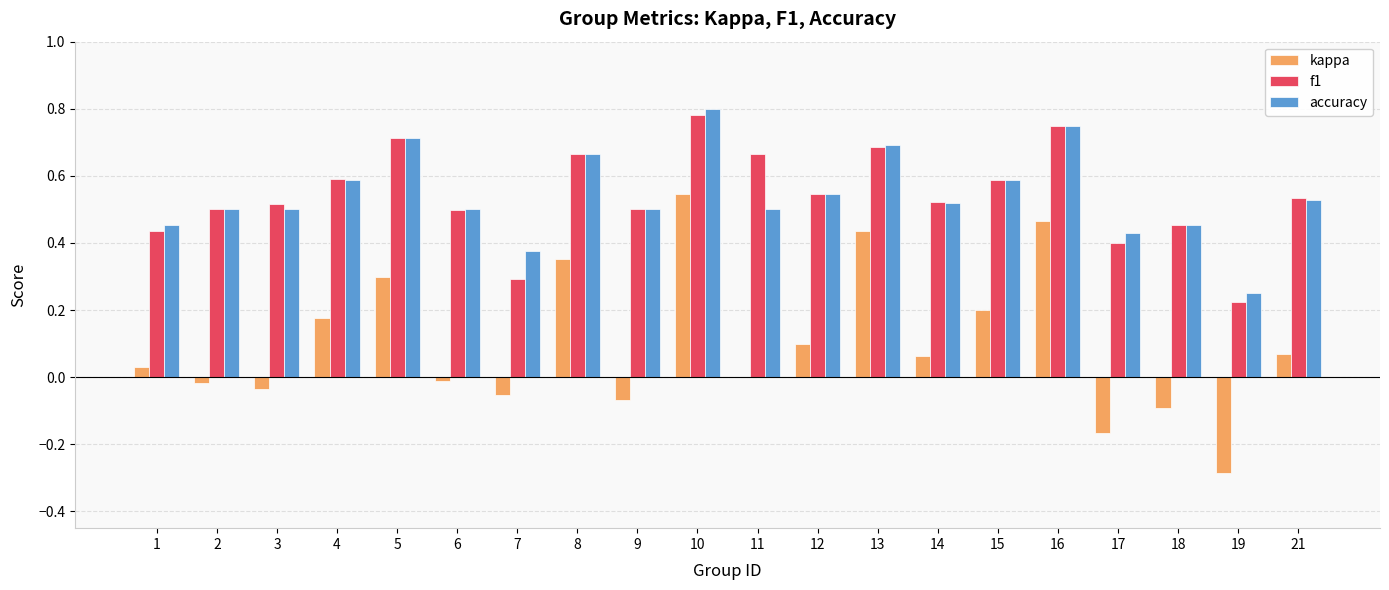

True or false: f1 has a value of 0.7 at 11.

True